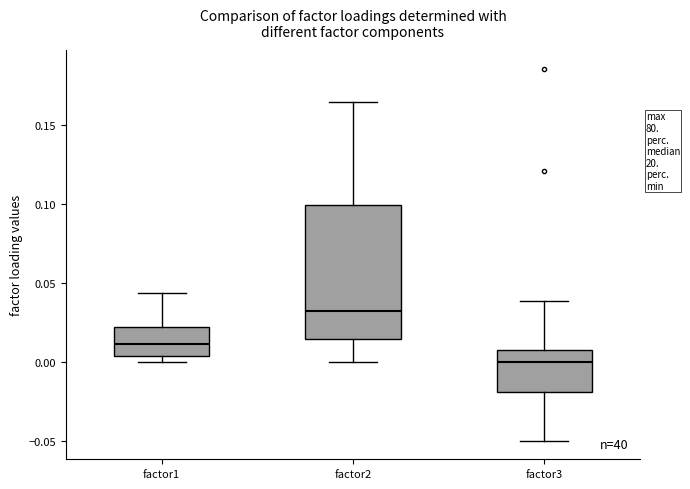

Reading left to right, read every box against the y-axis: the position of its median line, the range the box covers, and the ends of its whiskers. The values are not printed on the chart, so give them approximately, as read against the axis.

factor1: median 0.010, box 0.005 to 0.020, whiskers 0.000 to 0.045
factor2: median 0.030, box 0.015 to 0.100, whiskers 0.000 to 0.165
factor3: median 0.000, box -0.020 to 0.005, whiskers -0.050 to 0.040